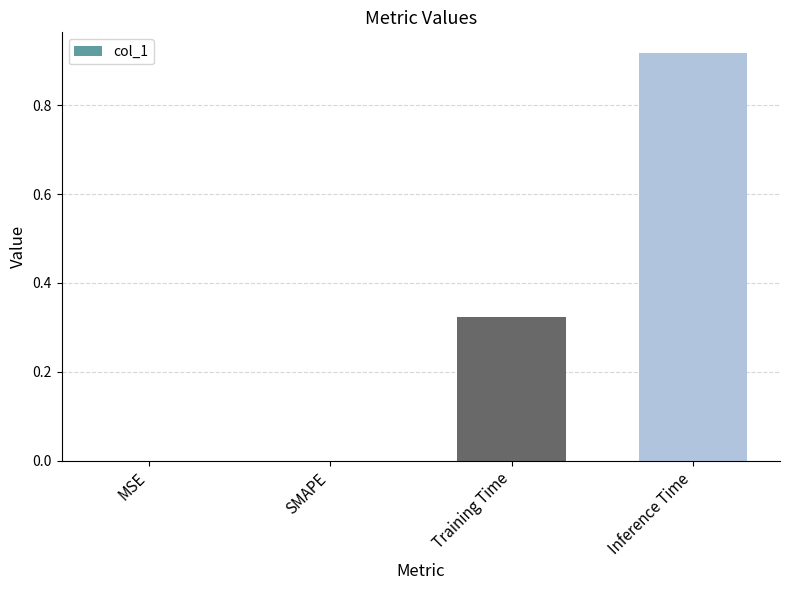

Between Inference Time and SMAPE, which is larger?

Inference Time